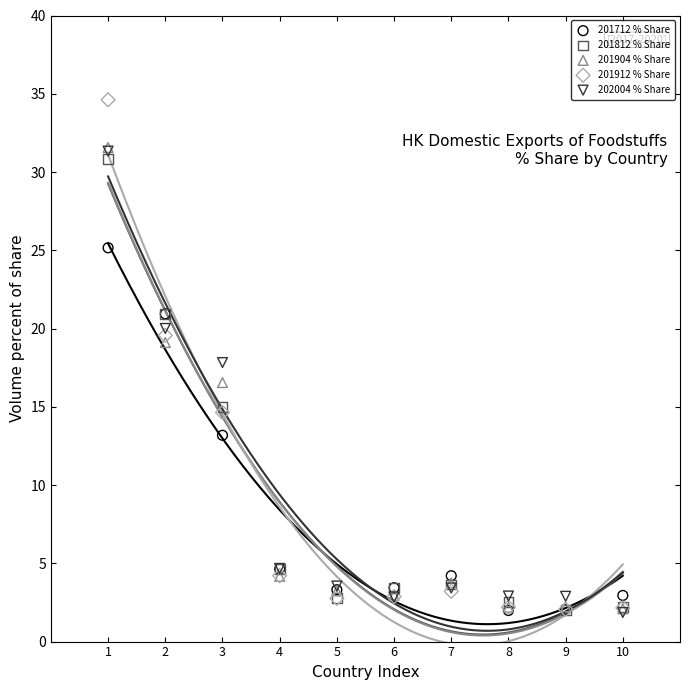

In the 201904 % Share series, what Y value is closest to 16?

16.5